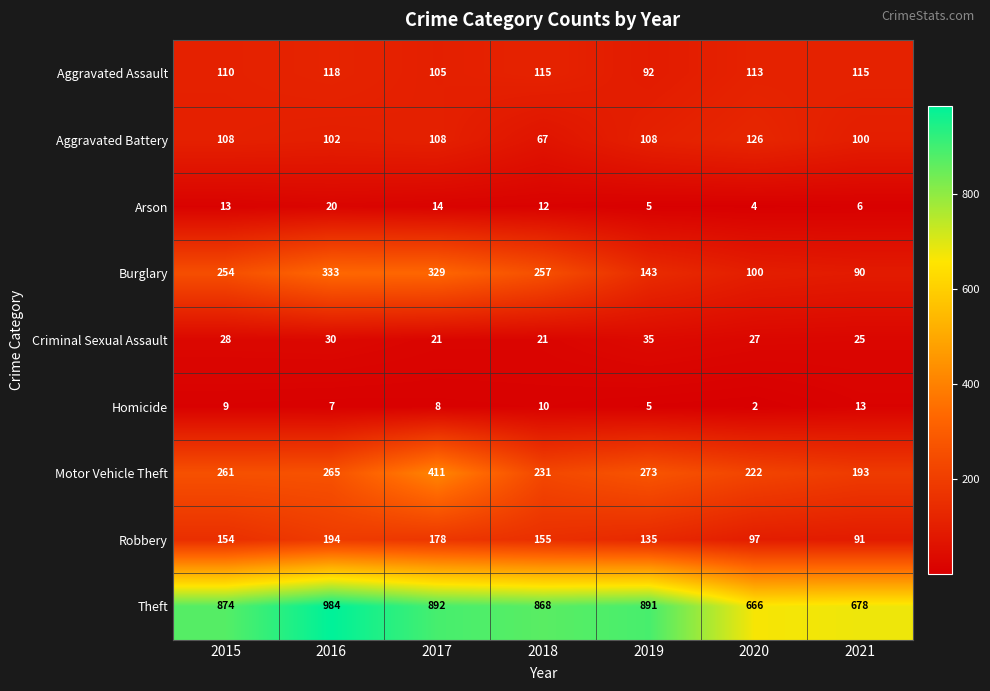

At which category is the sum across all series the highest?

2017